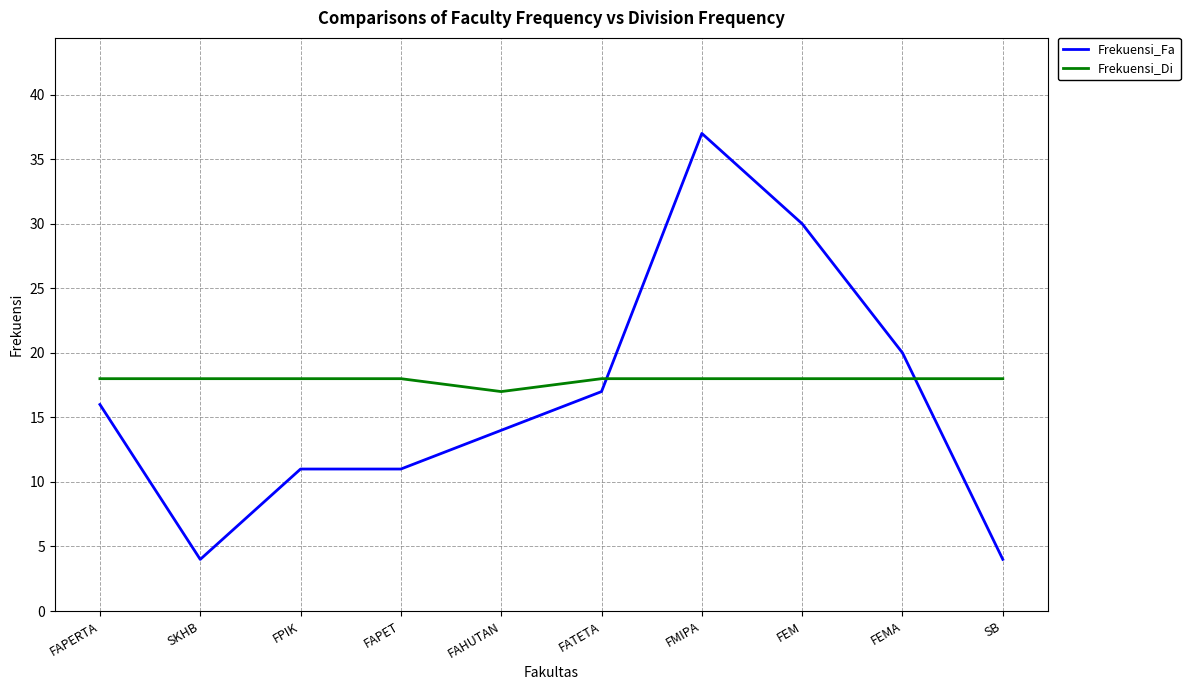

What is the difference between the maximum and minimum values in the Frekuensi_Di series?

1